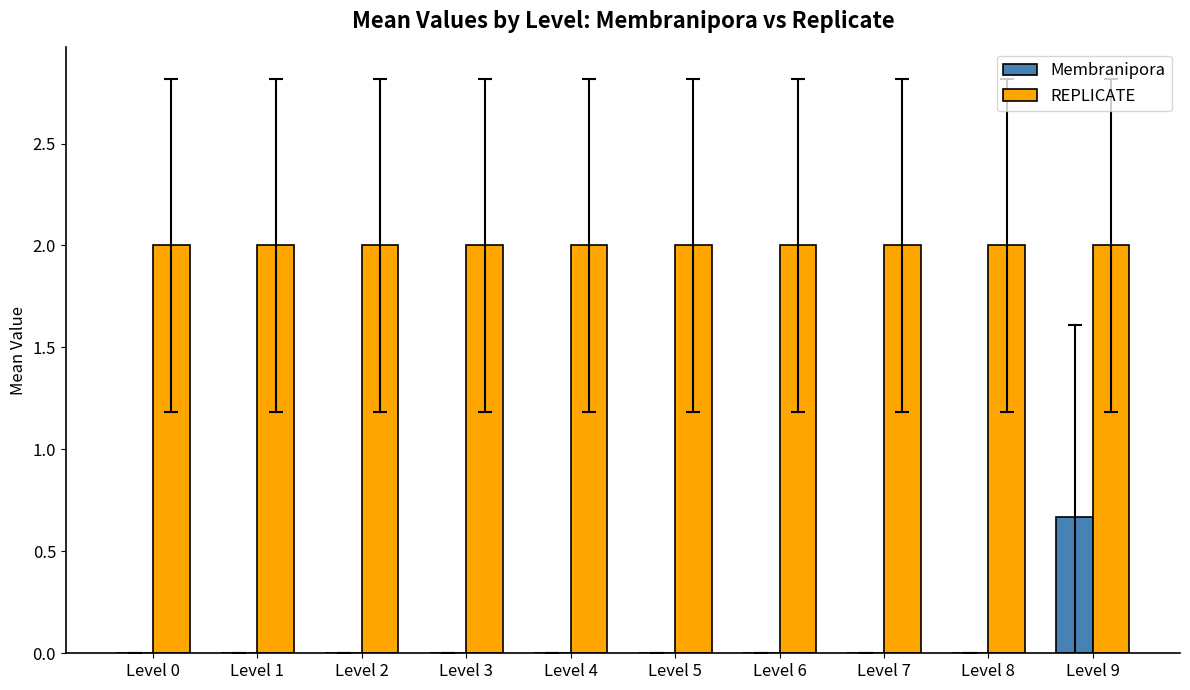

Which series has the largest range (max minus min)?

Membranipora